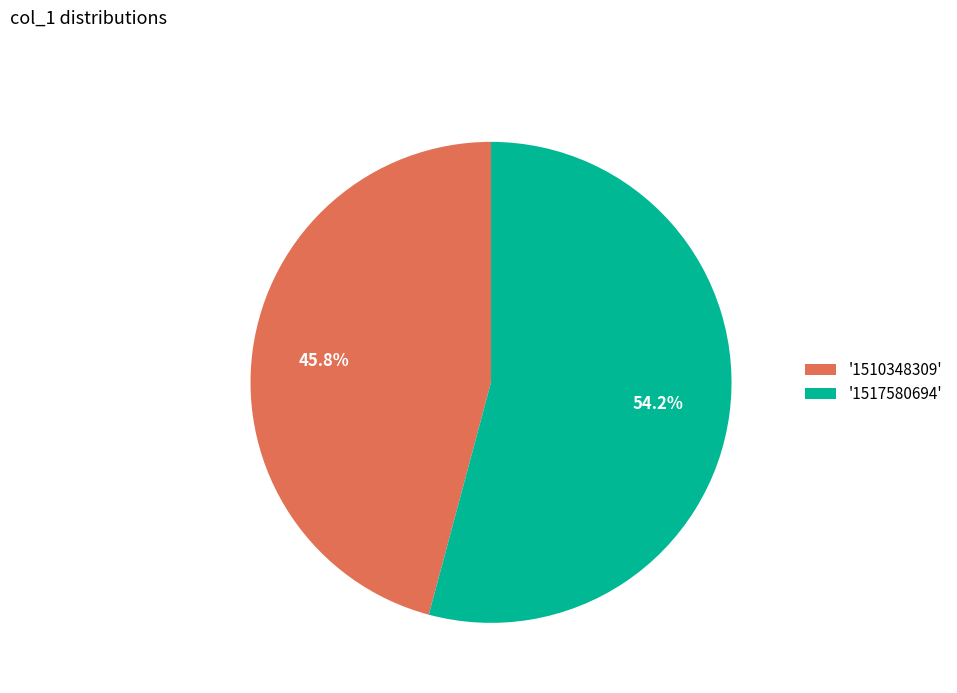

Which slice is the largest?

'1517580694'